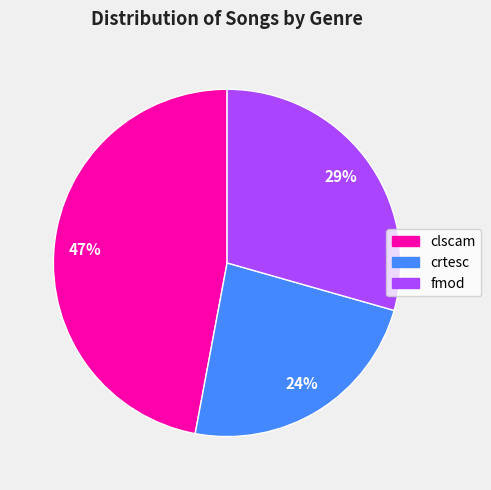

To the nearest percent, what is the combined percentage of crtesc and fmod?

53%